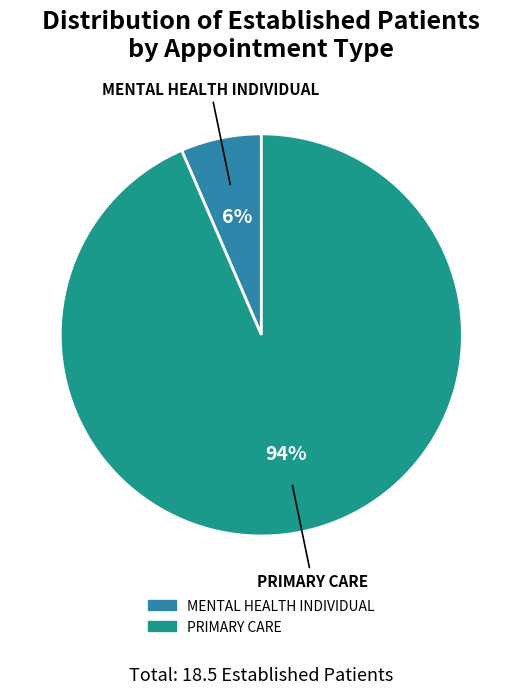

Count the number of slices in the pie.

2